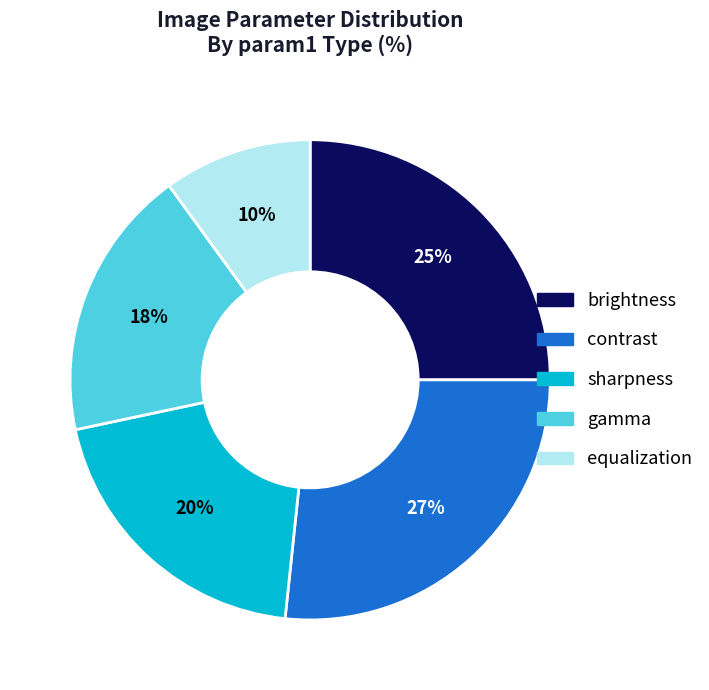

Which slice is the smallest?

equalization